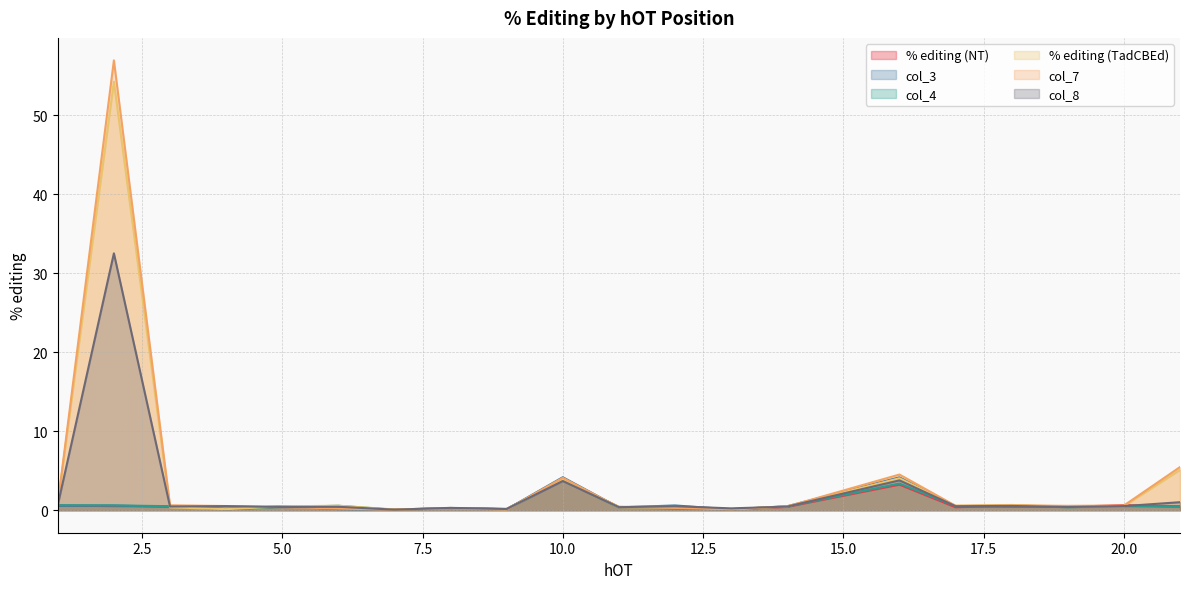

What is the smallest value displayed?

0.1